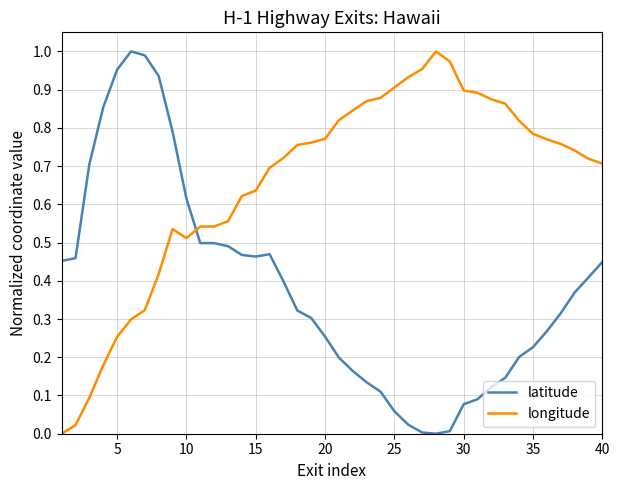

Which series has the largest total across all categories?

longitude